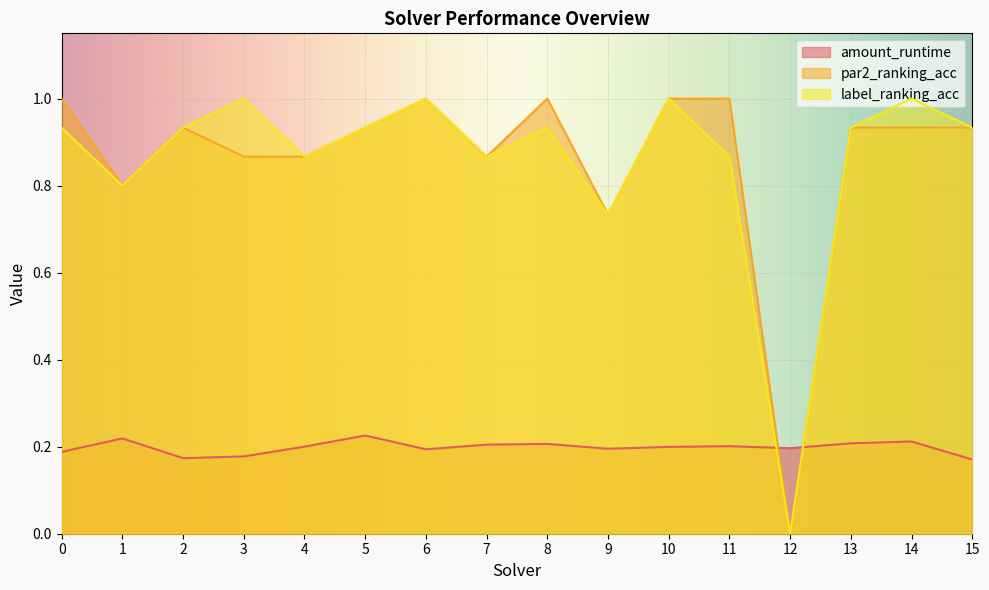

Is it true that amount_runtime equals 0.1 at 3?

False